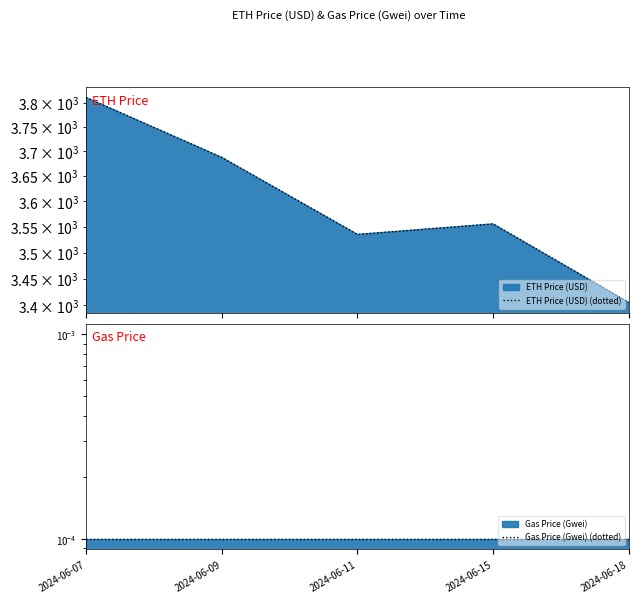

Which category has the highest value in the ETH Price (USD) (dotted) series?

2024-06-07